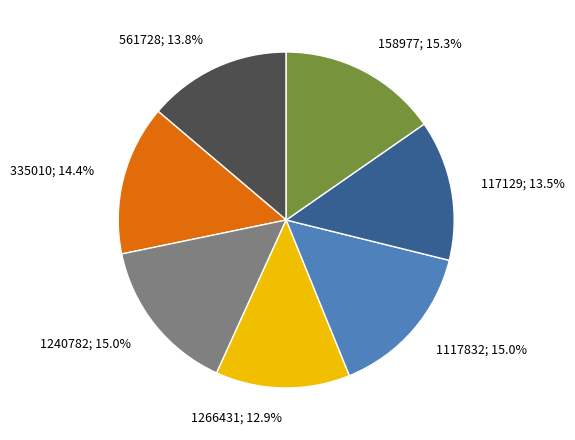

To the nearest percent, what is the difference between the largest and smallest slice percentages?

2%